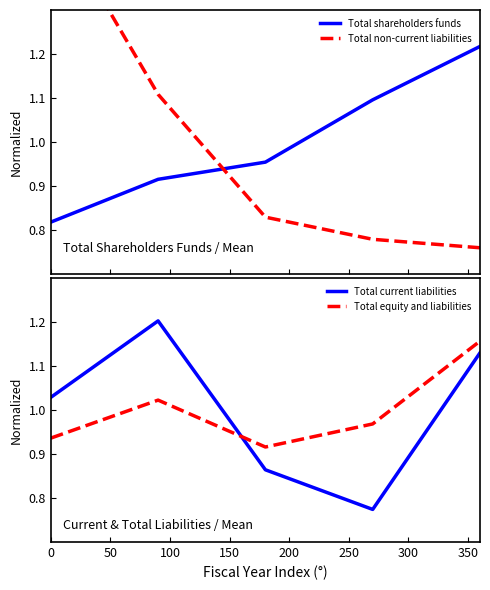

What is the value of the Total non-current liabilities point at the 5th from the left?

0.8